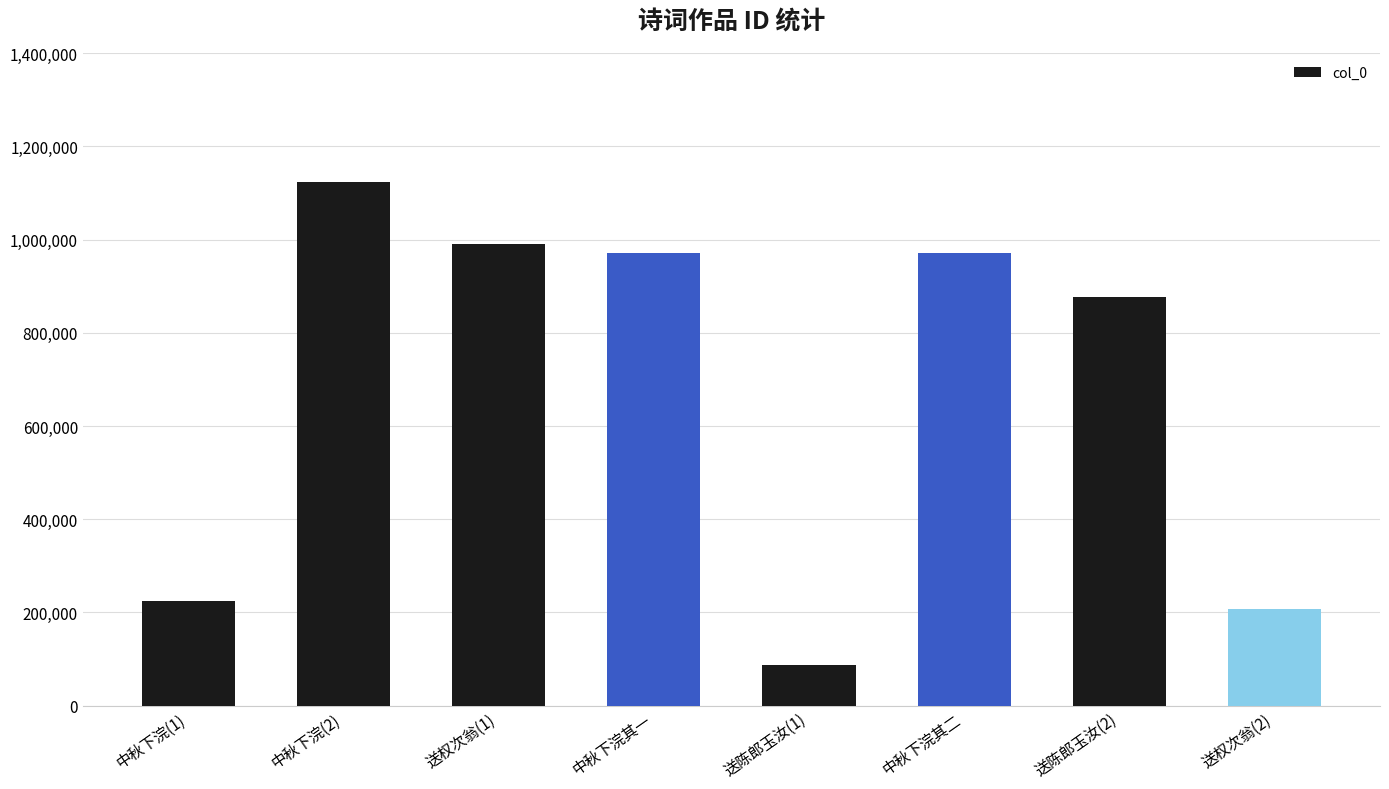

The value at 送陈郎玉汝(1) is 31468. True or false?

False